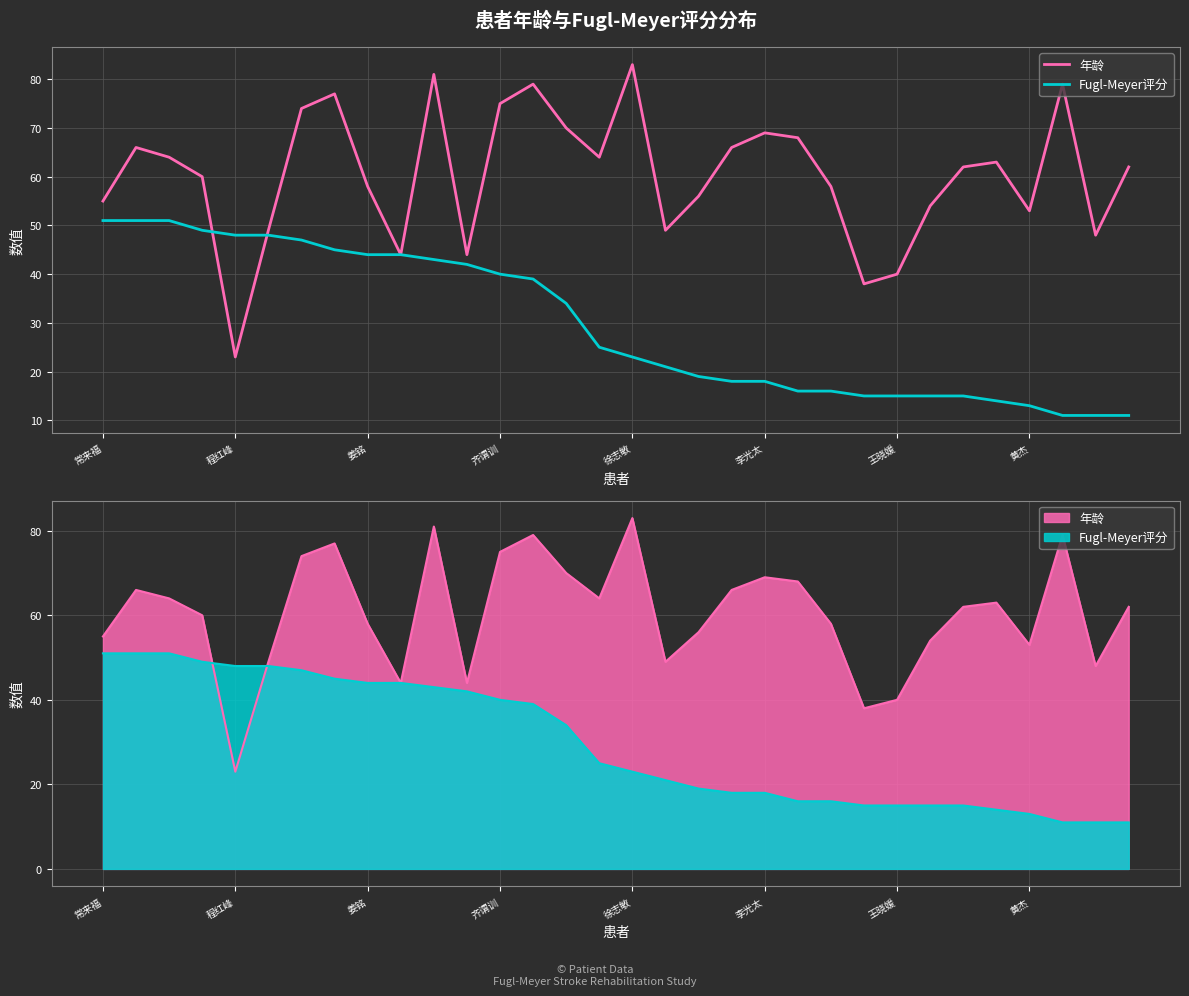

True or false: Fugl-Meyer评分 has a value of 16 at 14.

False